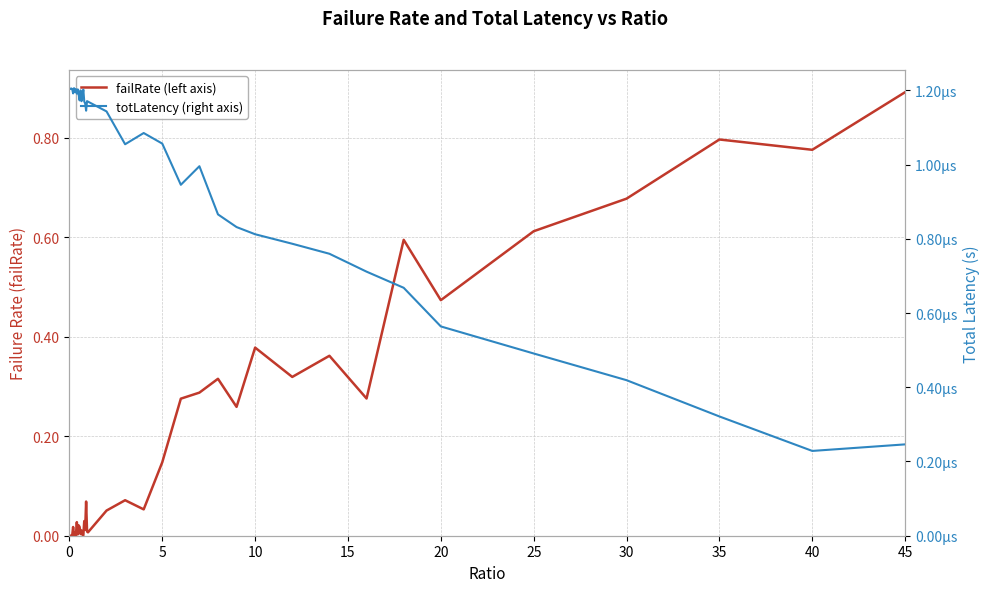

At how many categories does at least one series exceed 0?

40